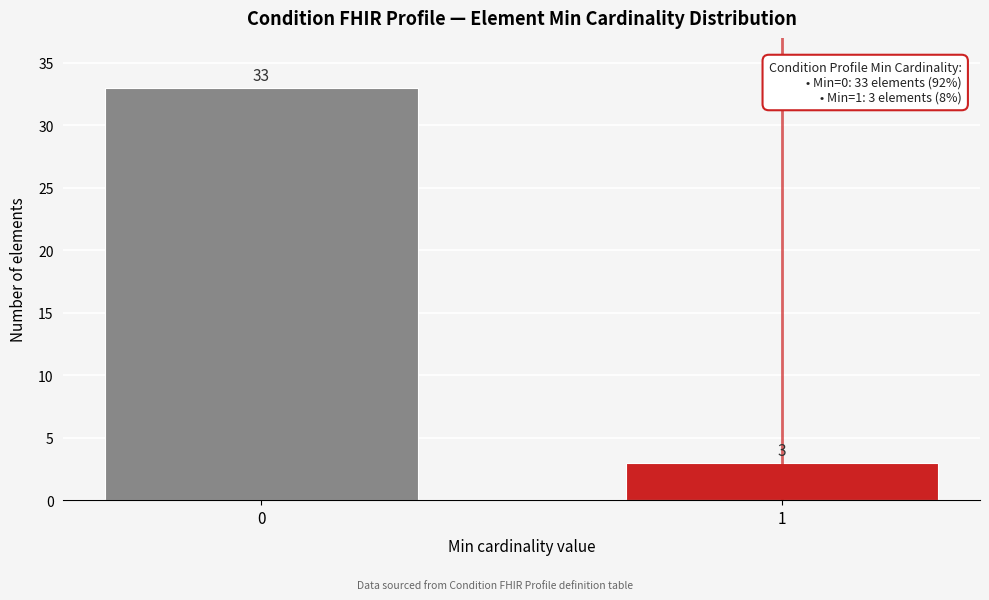

Reading left to right, what are all the values shown in this chart?

33	3